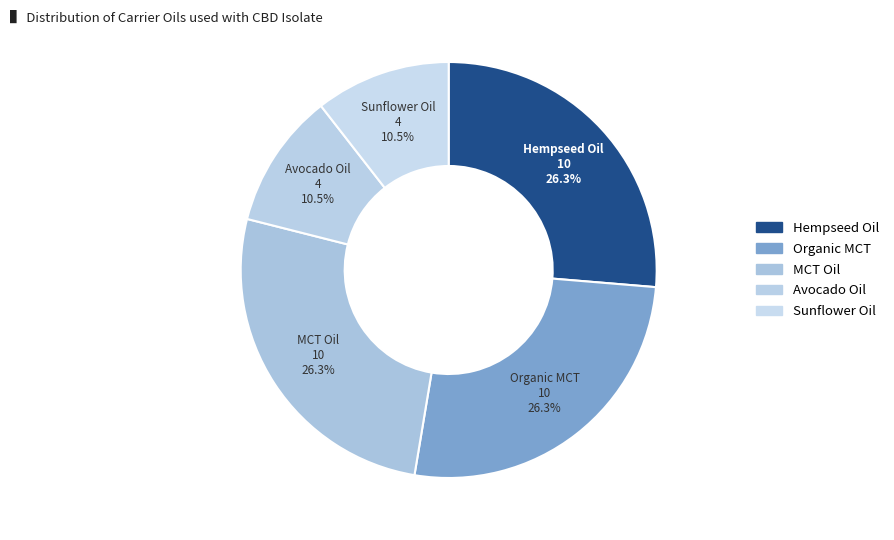

Which category has the biggest portion of the pie?

Hempseed Oil